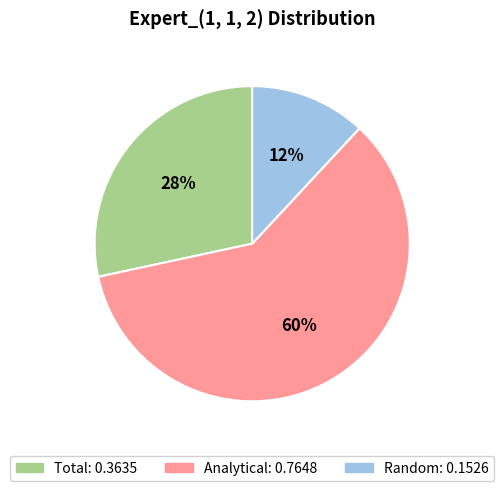

To the nearest percent, what is the combined percentage of Random and Analytical?

72%